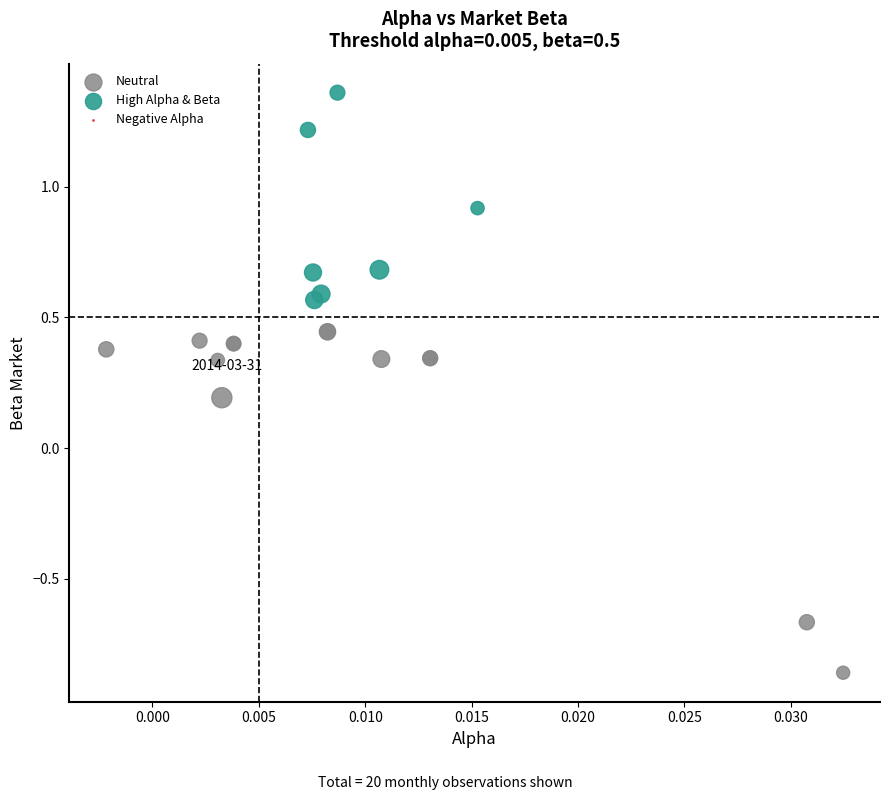

Which series reaches the minimum Y coordinate?

Neutral